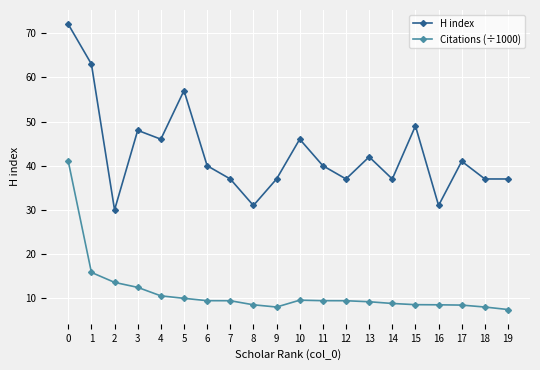

What is the sum of the Citations (÷1000) values at 6 and 5?

19.5